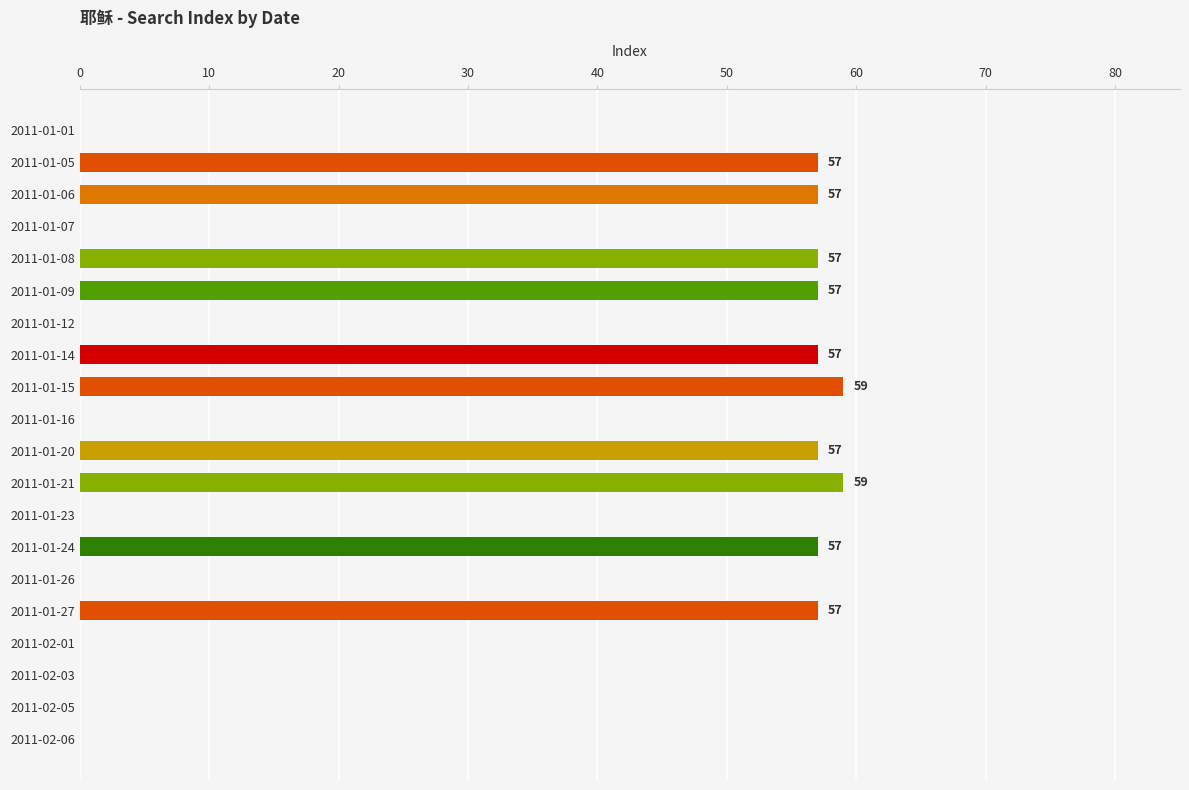

Reading top to bottom, what are all the values shown in this chart?

2011-01-01=0	2011-01-05=57	2011-01-06=57	2011-01-07=0	2011-01-08=57	2011-01-09=57	2011-01-12=0	2011-01-14=57	2011-01-15=59	2011-01-16=0	2011-01-20=57	2011-01-21=59	2011-01-23=0	2011-01-24=57	2011-01-26=0	2011-01-27=57	2011-02-01=0	2011-02-03=0	2011-02-05=0	2011-02-06=0